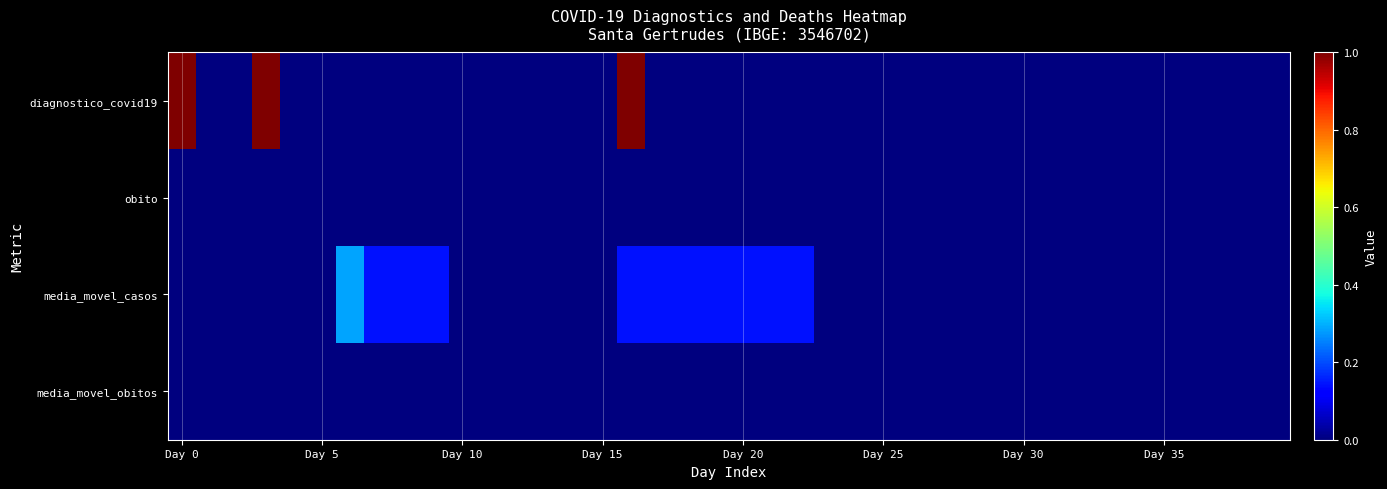

Which series has the widest spread of values?

diagnostico_covid19